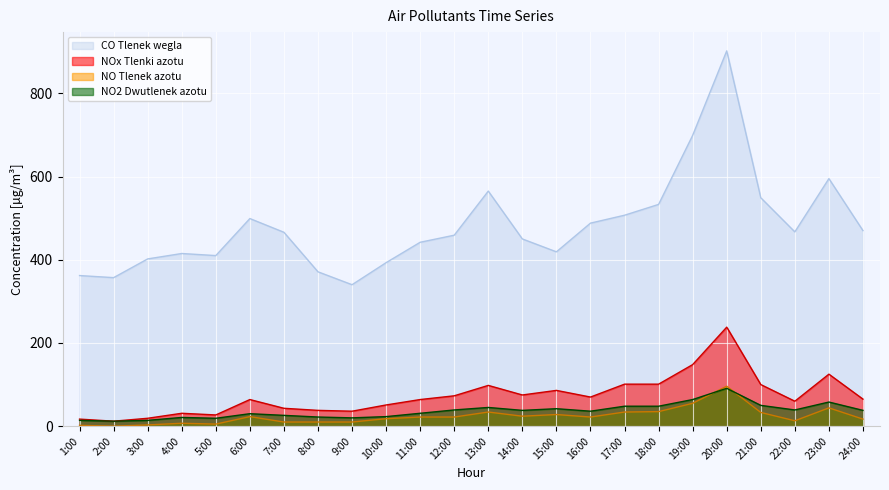

What is the label of the 11th point from the right?

14:00